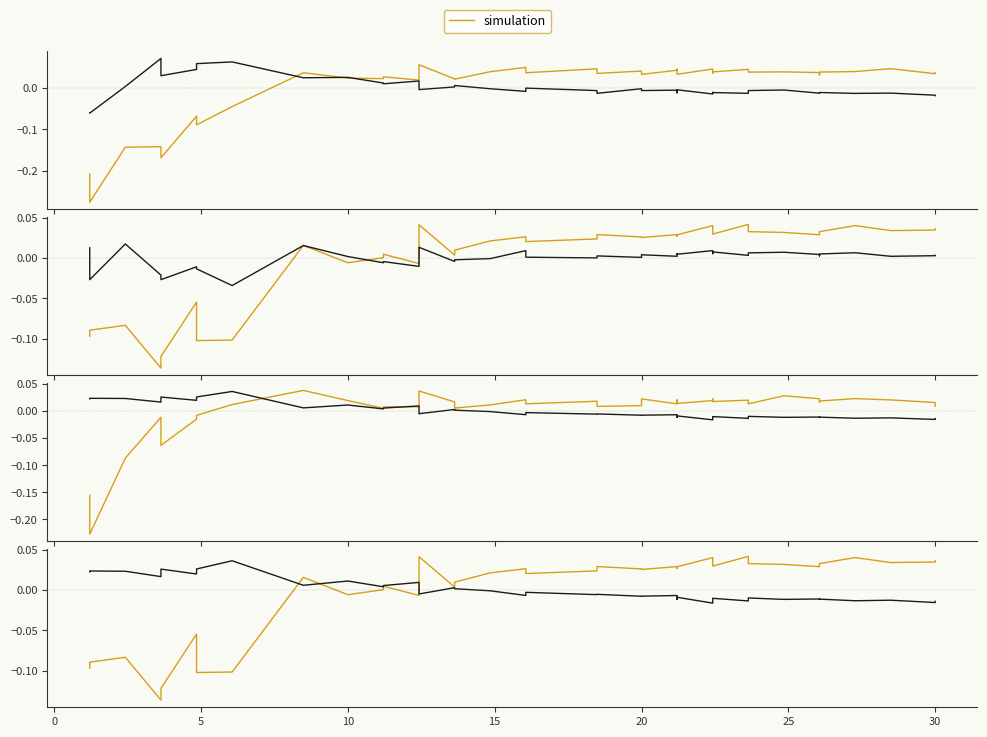

Is it true that simulation equals -0.0 at 10?

False